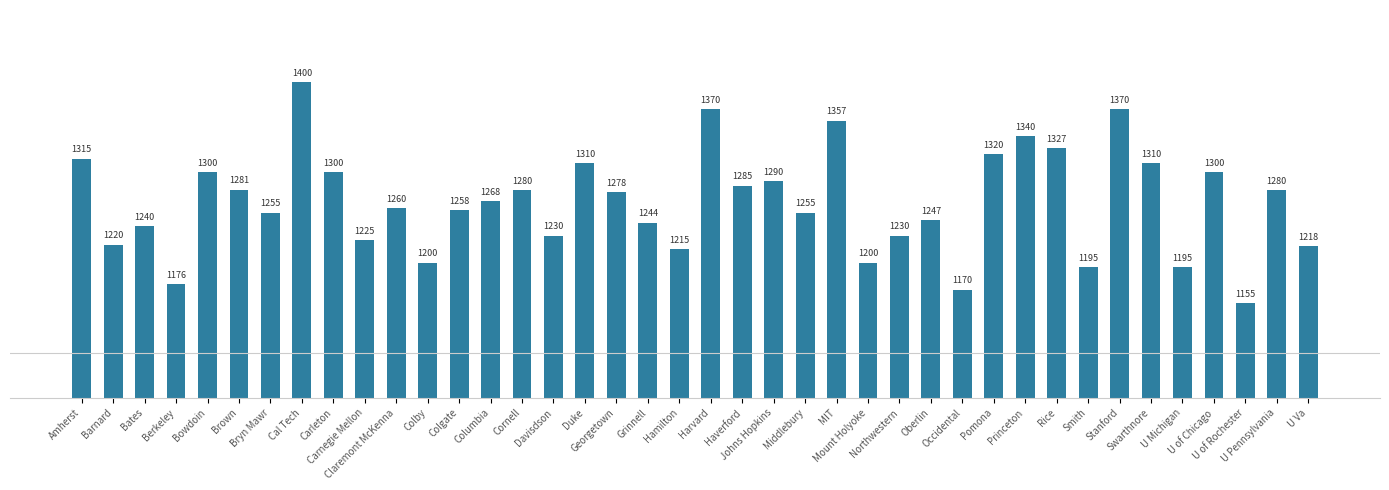

True or false: the data shows 1357 at MIT.

True